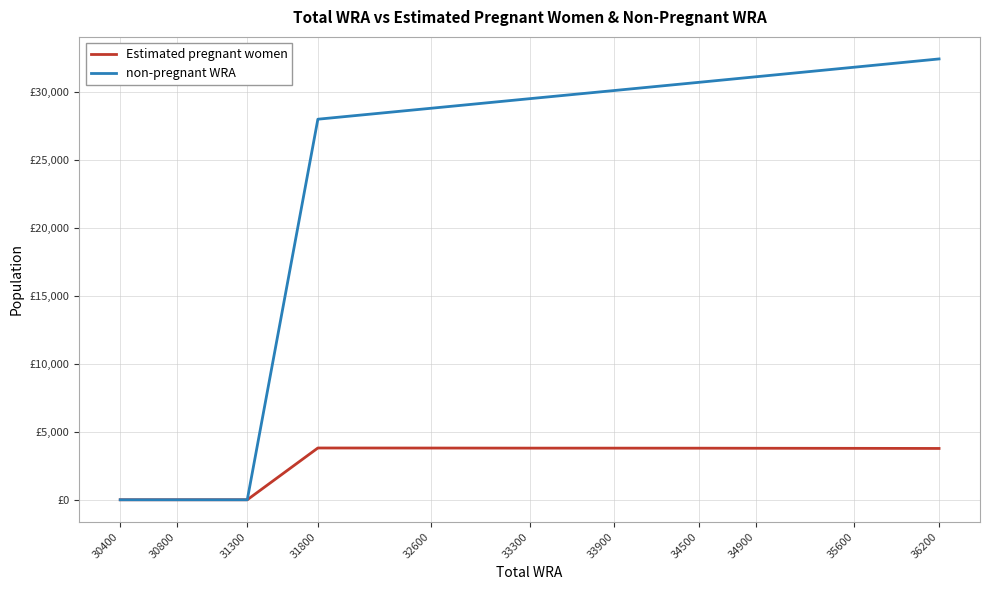

What is the difference between the non-pregnant WRA values at 30800 and 35600?

31816.6